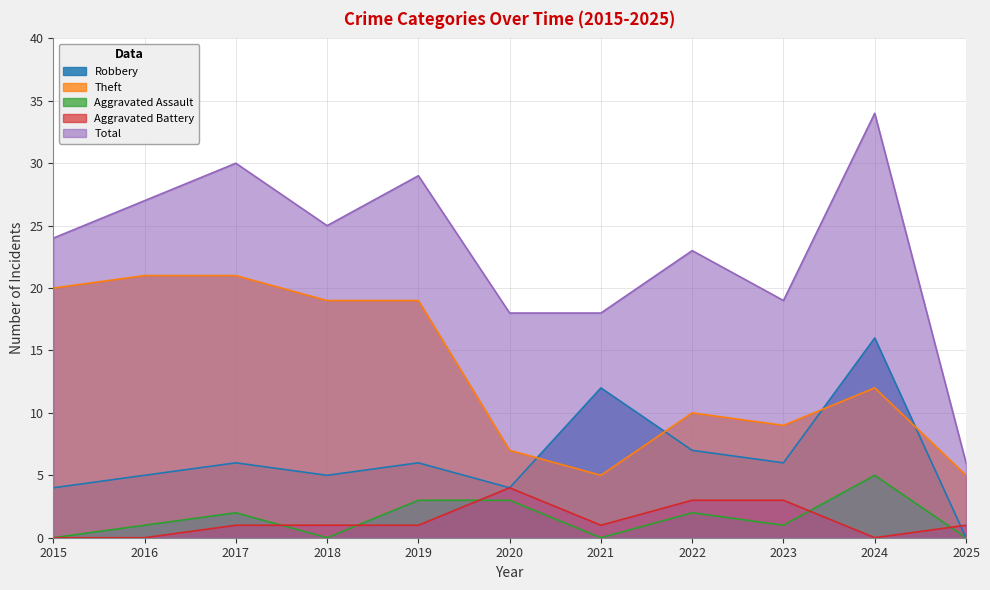

Which series has the largest range (max minus min)?

Total